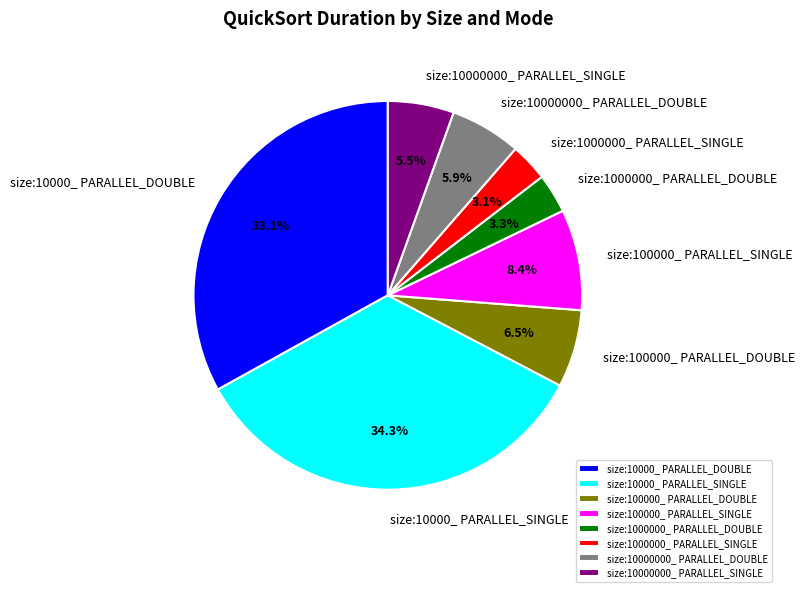

To the nearest percent, what is the average slice percentage?

12%